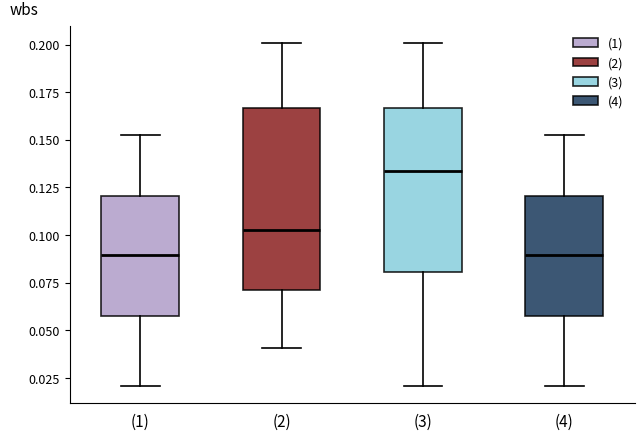

Where is the lower edge of the box for (4) on the y-axis? The values are not printed on the chart, so give them approximately, as read against the axis.

0.060